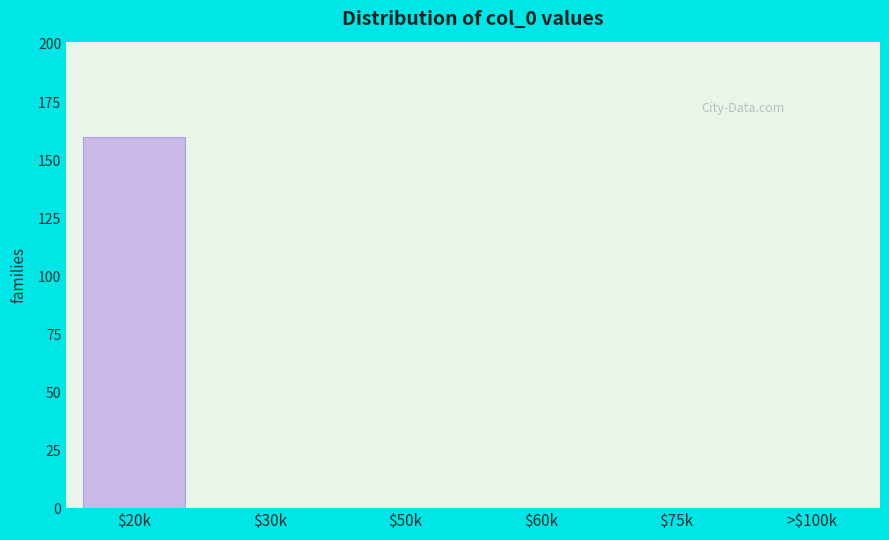

What is the sum of all values?

160